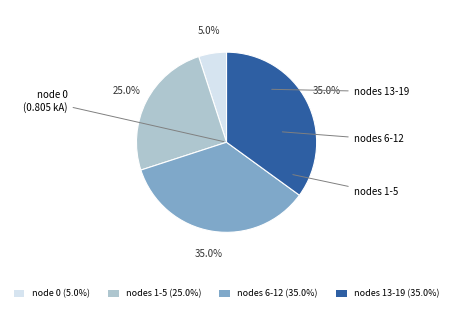

Count the number of slices in the pie.

4